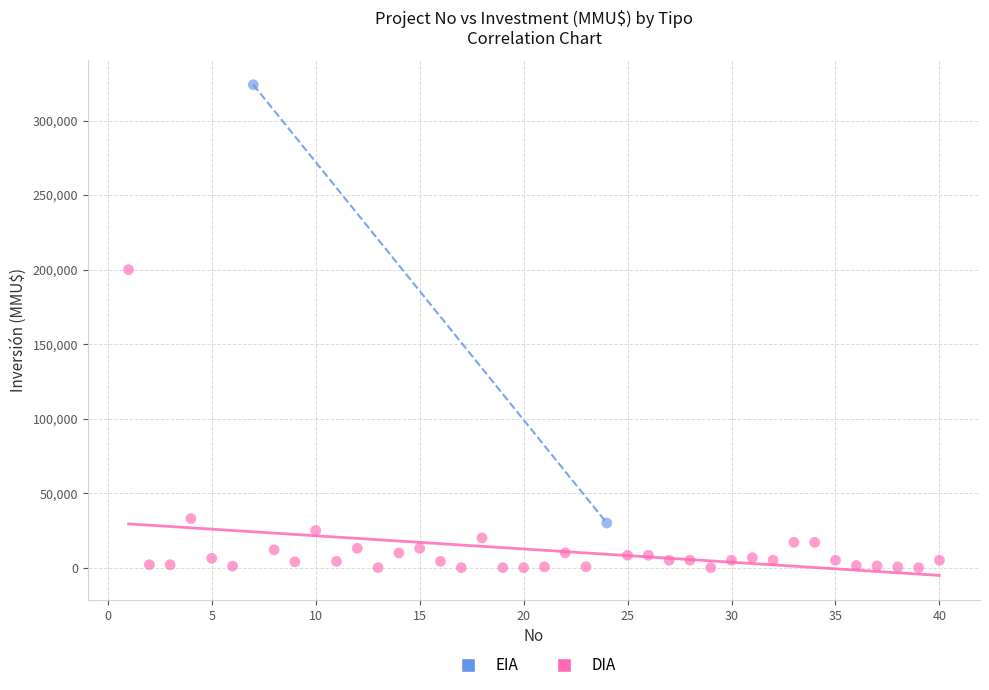

What are all the series names shown in the legend?

EIA, DIA